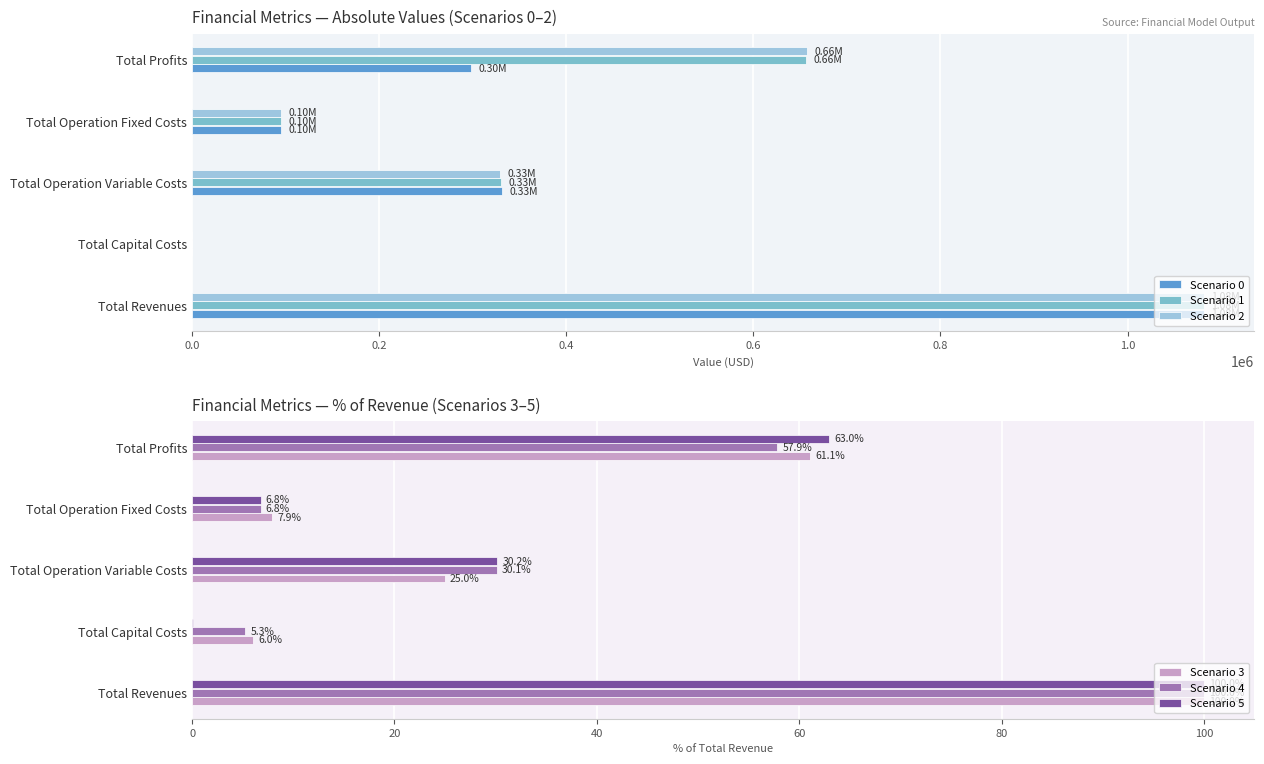

What is the sum of all Scenario 5 values?

200.0